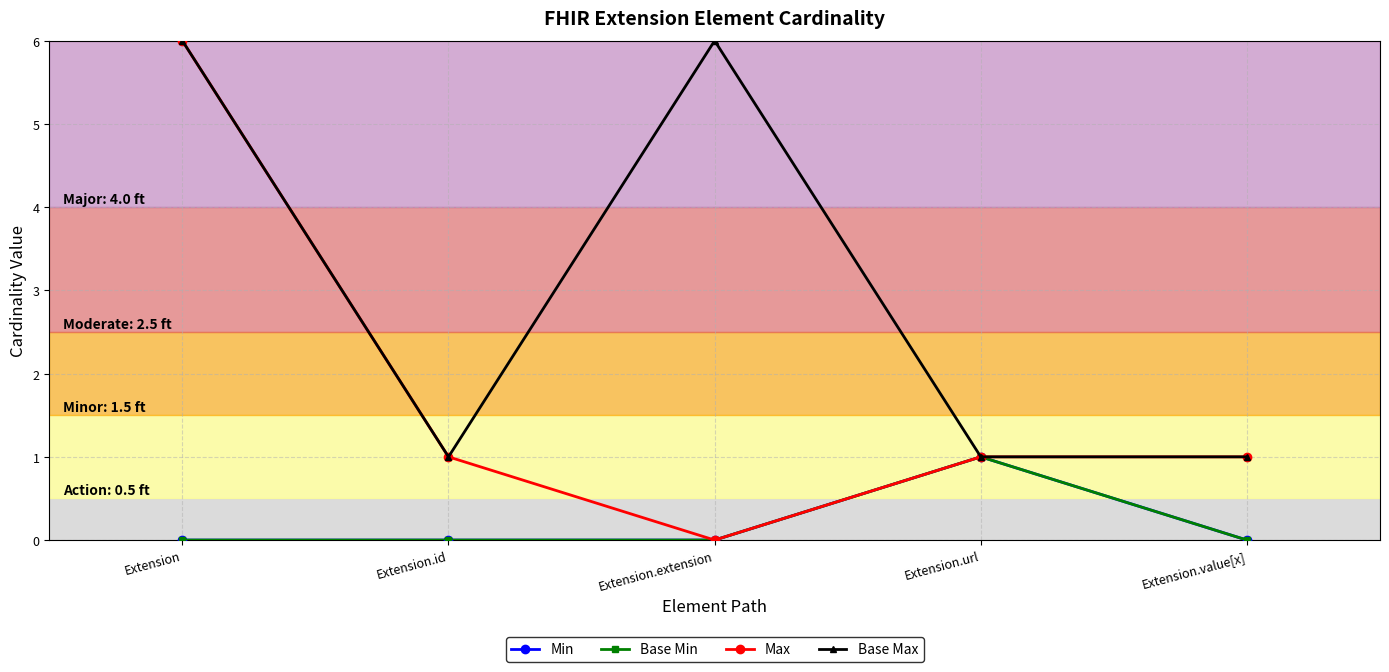

True or false: Base Max and Max intersect in this chart.

False